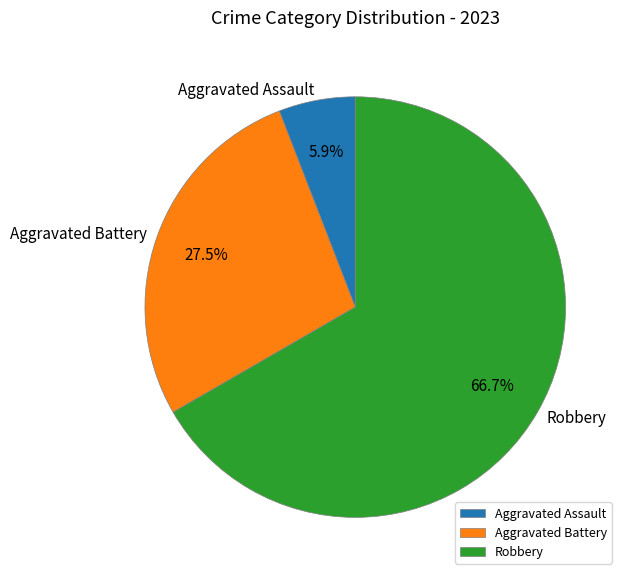

How many segments does this pie chart have?

3